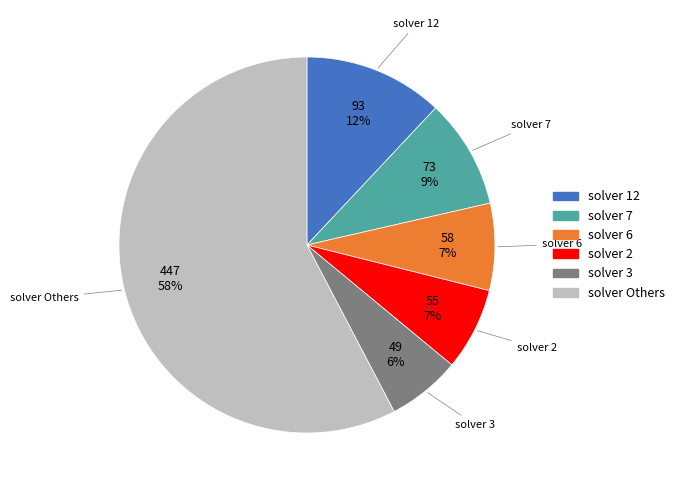

To the nearest percent, what percentage of the pie is solver 6?

7%